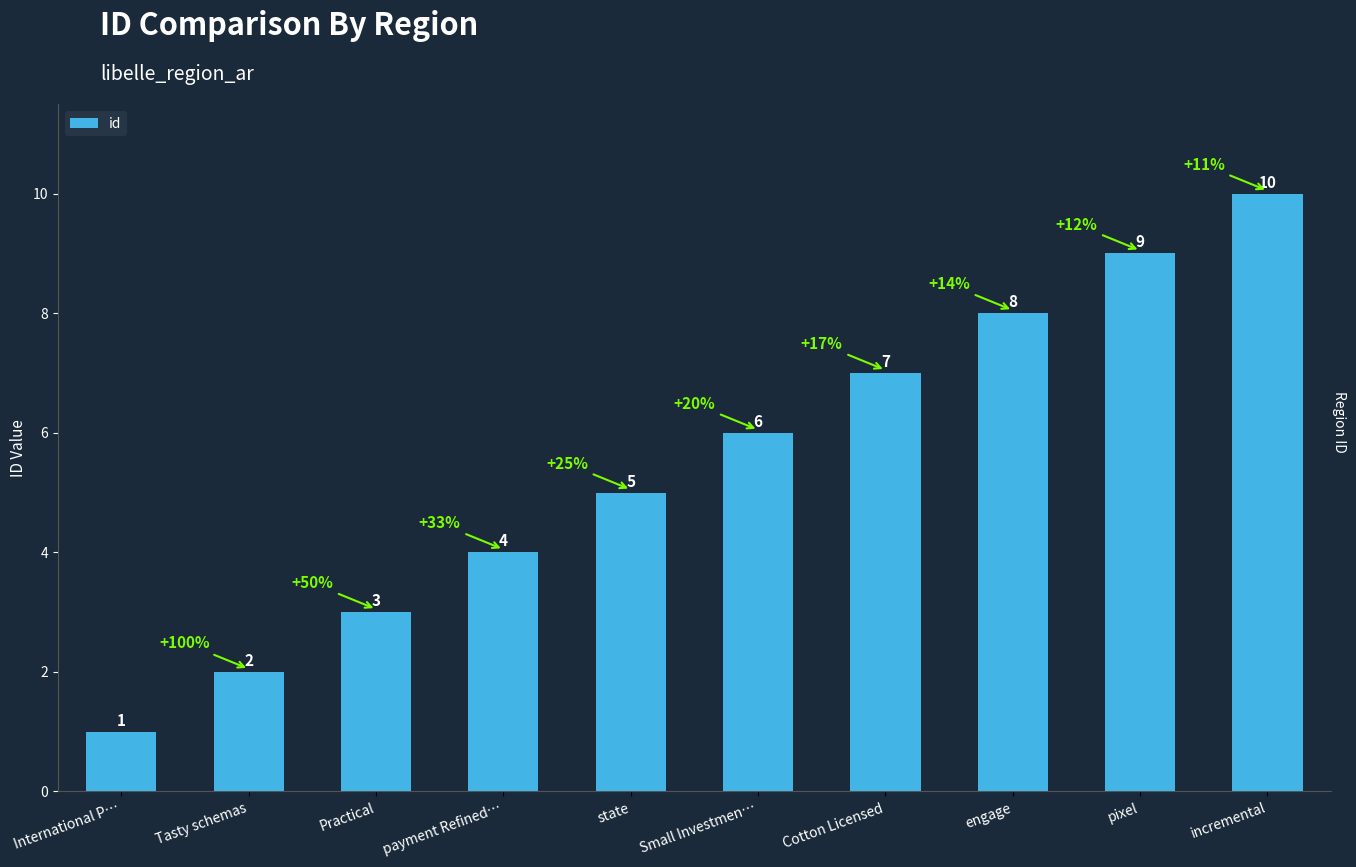

What is the label of the 5th bar from the right?

Small Investmen…